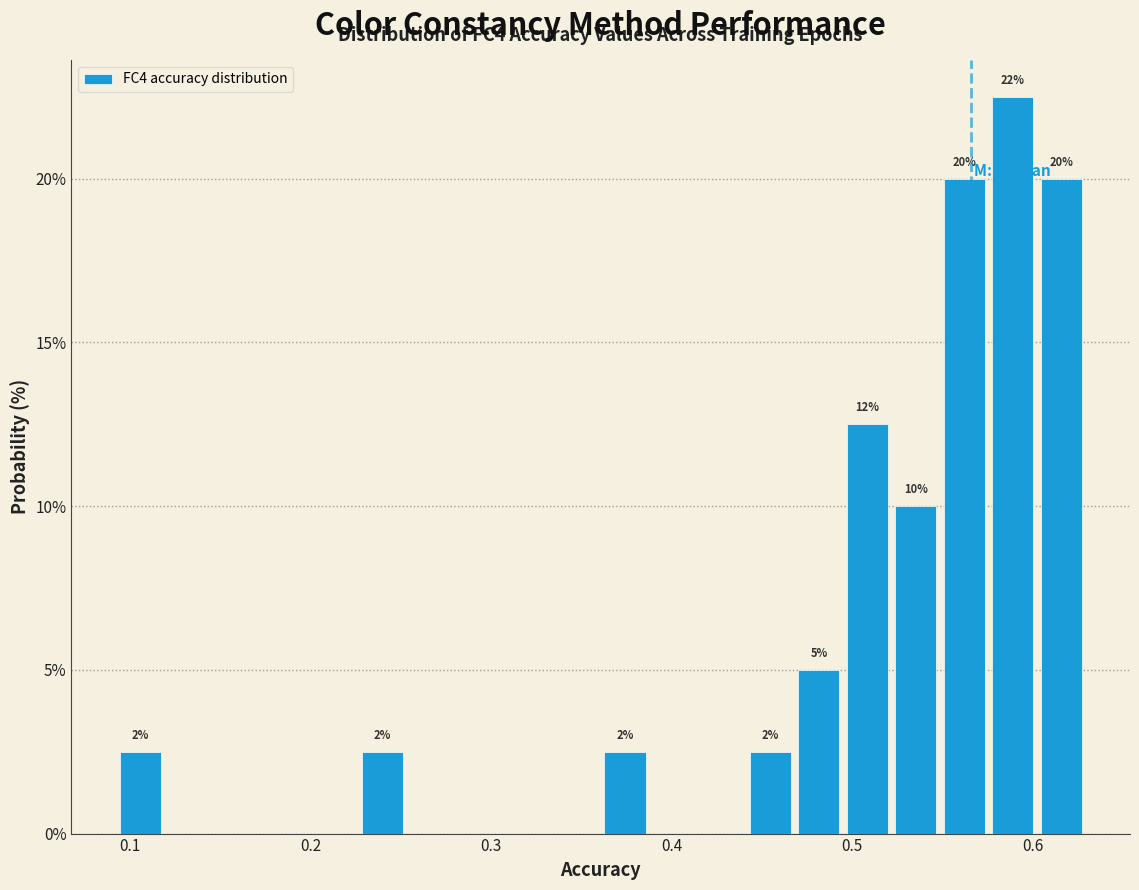

Around what value on the x-axis is the tallest bar? Give the approximate position of its centre, as read against the axis.

0.59